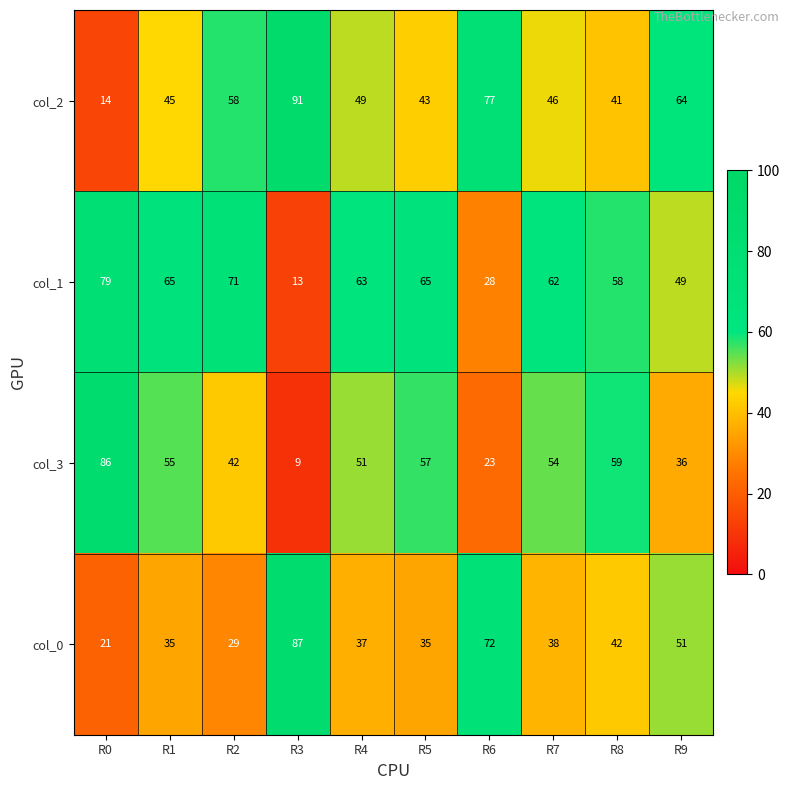

What is the average value of the col_3 series?

47